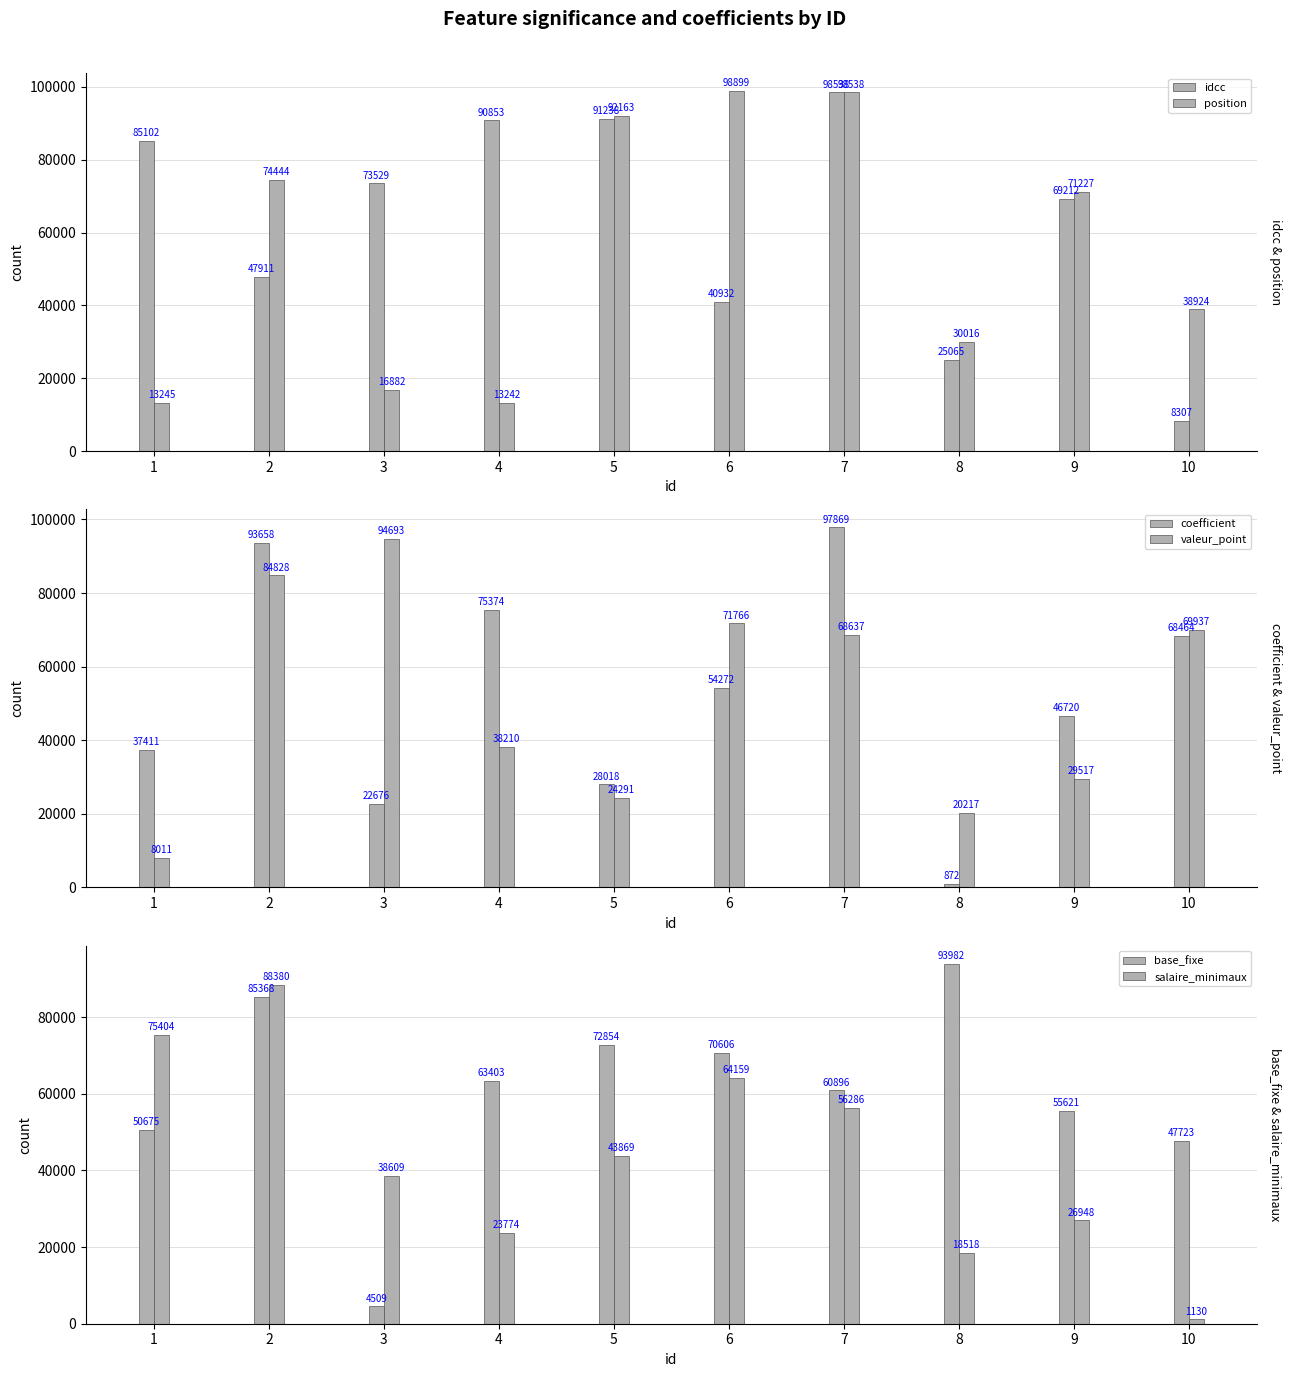

Reading left to right, list all the values displayed in this chart.

idcc: 85102	47911	73529	90853	91238	40932	98538	25065	69212	8307
position: 13245	74444	16882	13242	92163	98899	98538	30016	71227	38924
coefficient: 37411	93658	22676	75374	28018	54272	97869	872	46720	68464
valeur_point: 8011	84828	94693	38210	24291	71766	68637	20217	29517	69937
base_fixe: 50675	85368	4509	63403	72854	70606	60896	93982	55621	47723
salaire_minimaux: 75404	88380	38609	23774	43869	64159	56286	18518	26948	1130